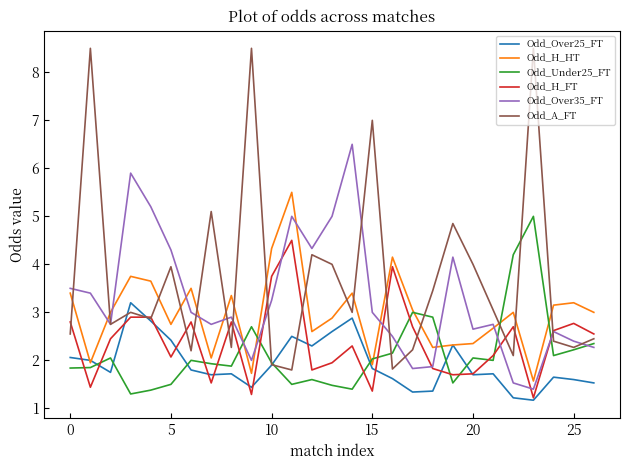

Which series has the widest spread of values?

Odd_A_FT